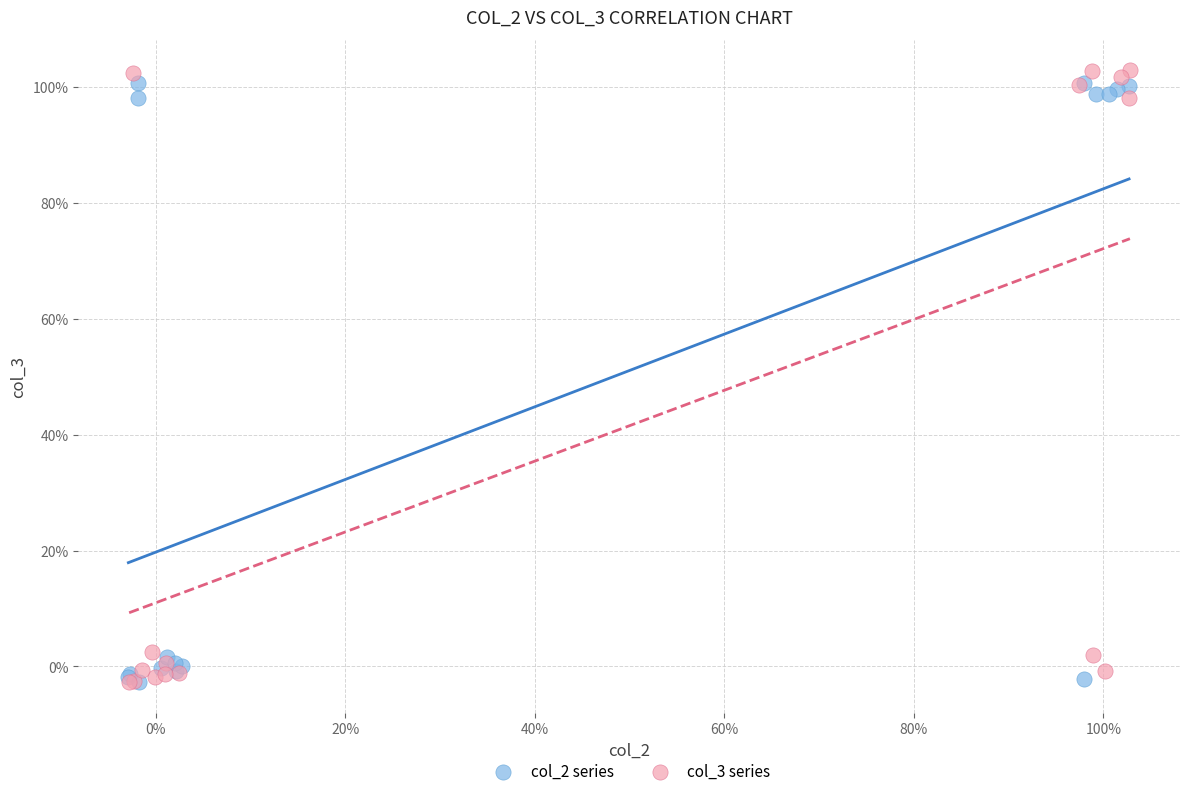

What are all the series names shown in the legend?

col_2 series, col_3 series